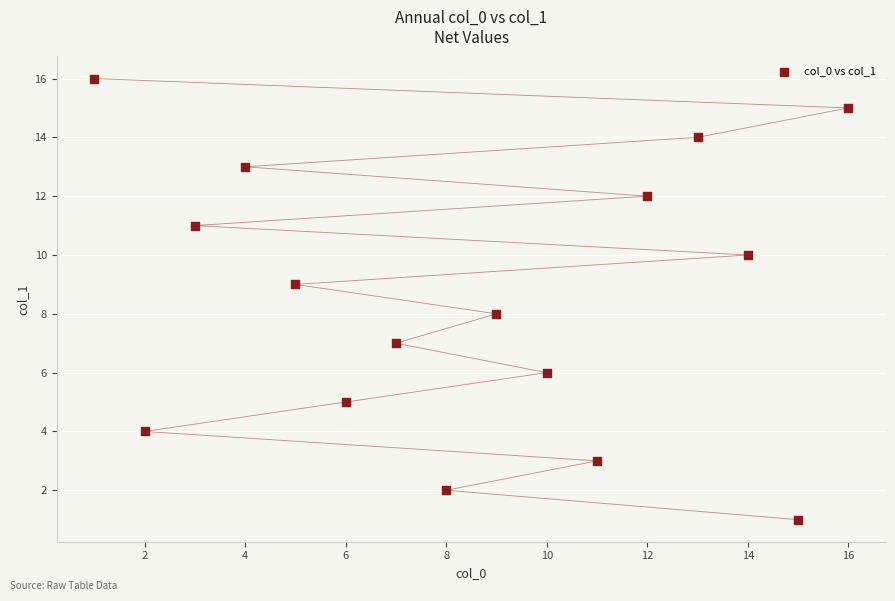

What is the range of Y values (max minus min)?

15